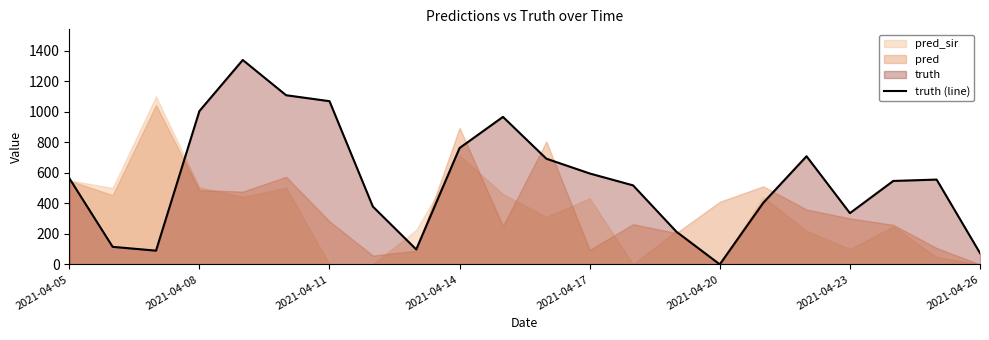

What position from the right is 19?

3